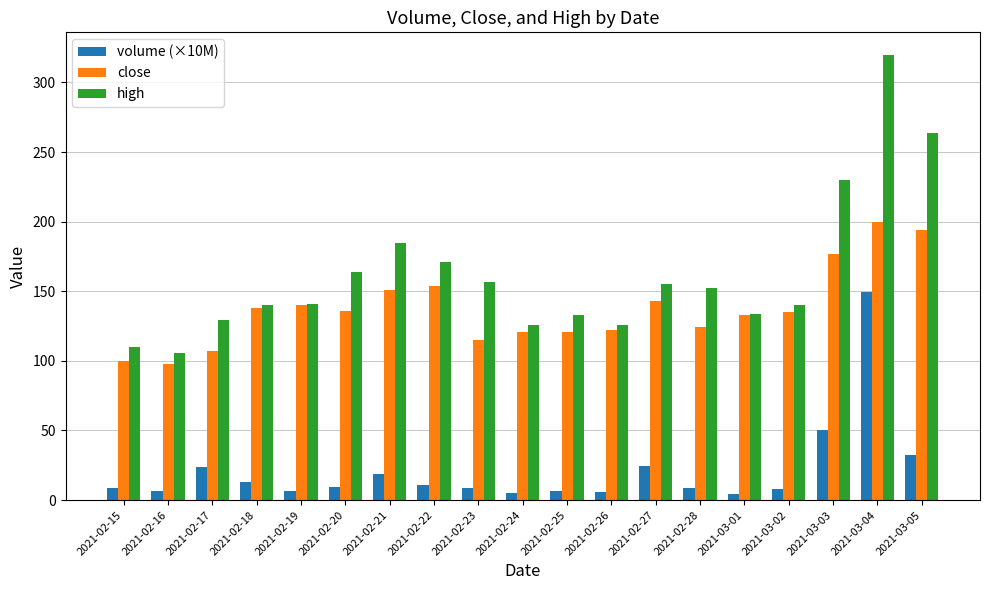

At how many categories does at least one series exceed 4?

19